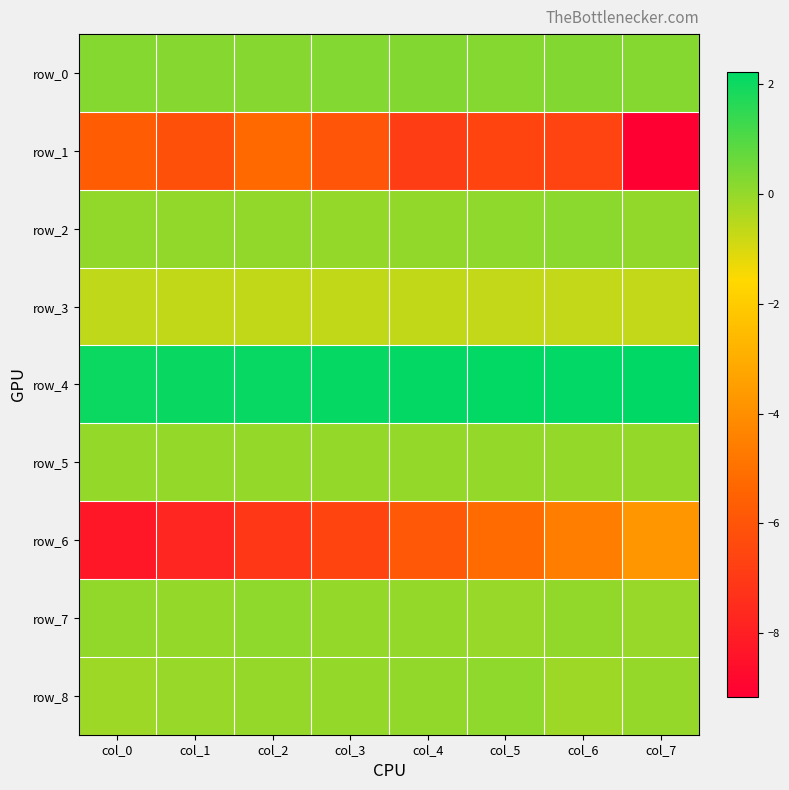

What is the average value of the row_3 series?

-0.7